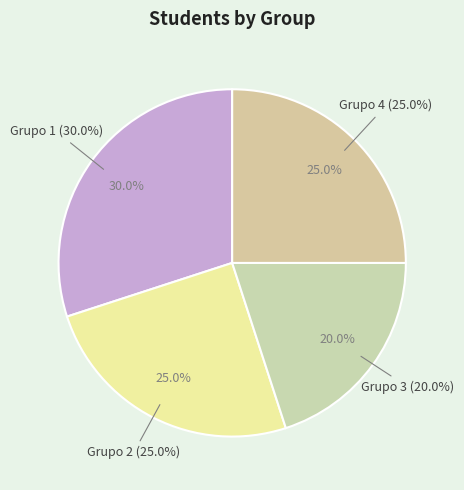

Does Grupo 4 represent more than half of the total?

No